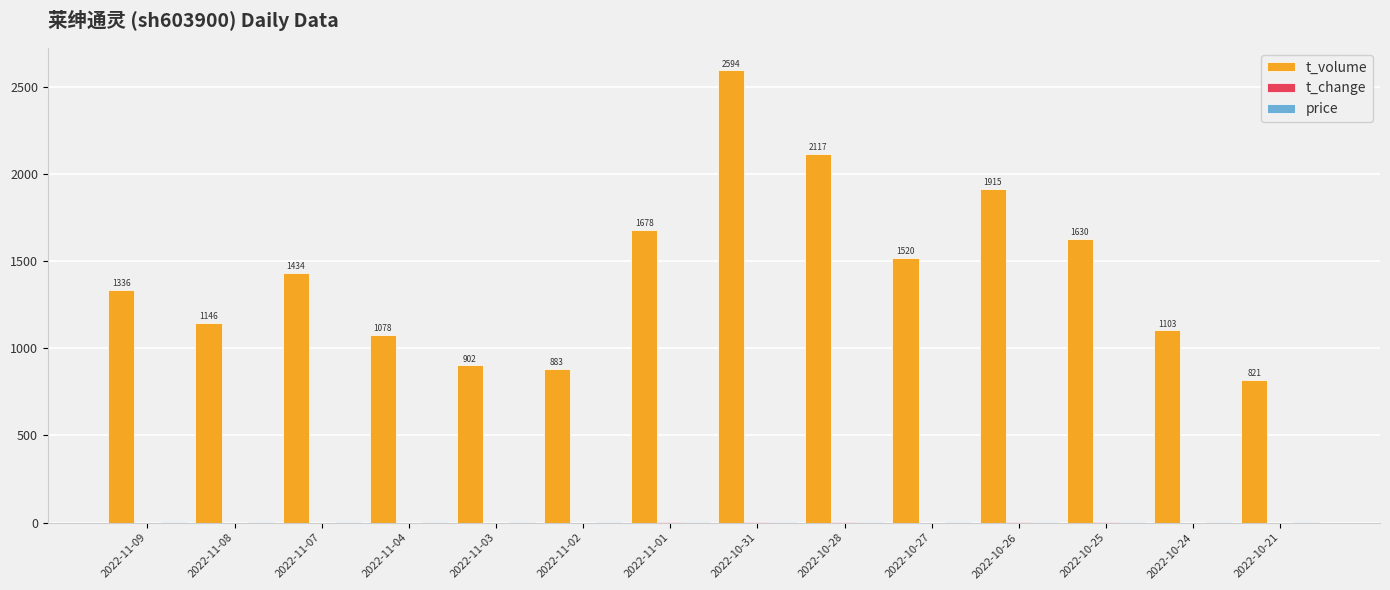

At which category does the chart reach its peak across all series?

2022-10-31